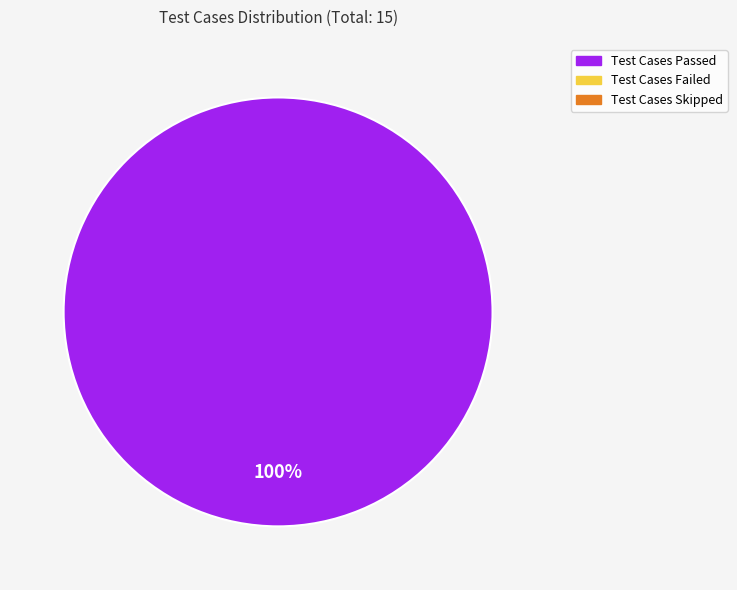

Is there any slice that represents more than half of the pie?

Yes